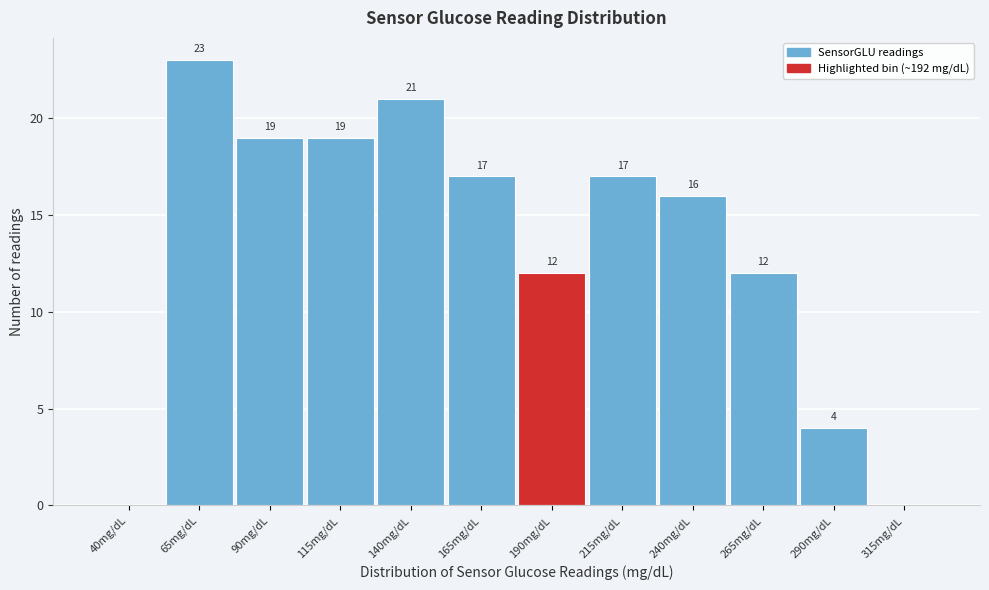

Reading right to left, transcribe all the data shown in this chart.

315mg/dL=0	290mg/dL=4	265mg/dL=12	240mg/dL=16	215mg/dL=17	190mg/dL=12	165mg/dL=17	140mg/dL=21	115mg/dL=19	90mg/dL=19	65mg/dL=23	40mg/dL=0